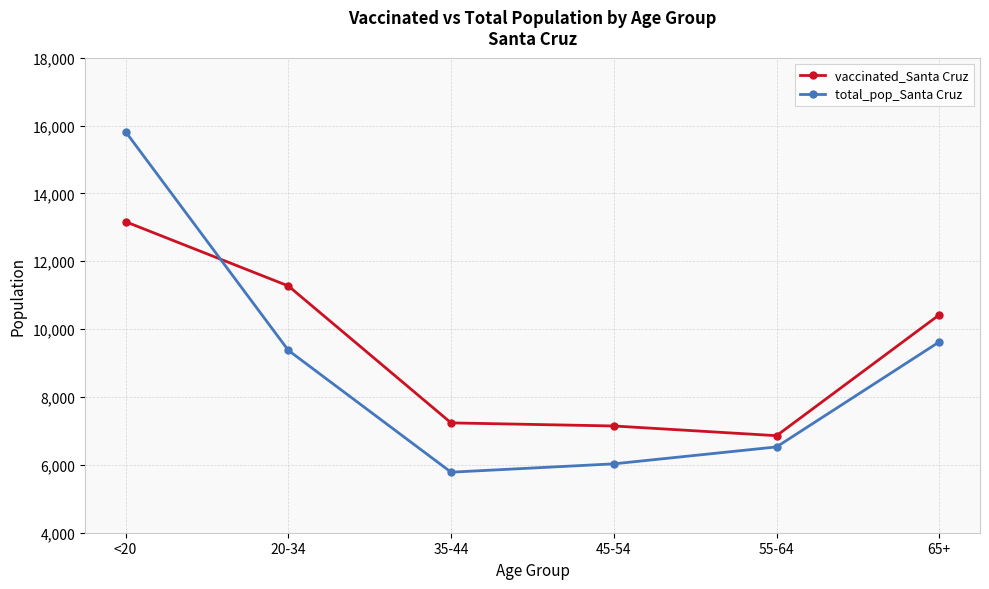

Is the value of vaccinated_Santa Cruz at 65+ greater than the value of total_pop_Santa Cruz at 45-54?

Yes